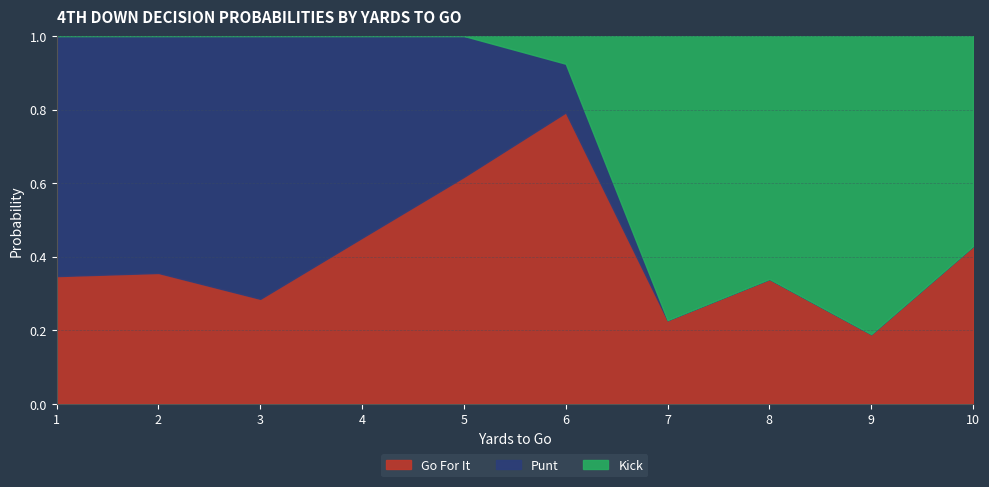

Which category has the highest value in the Go For It series?

6